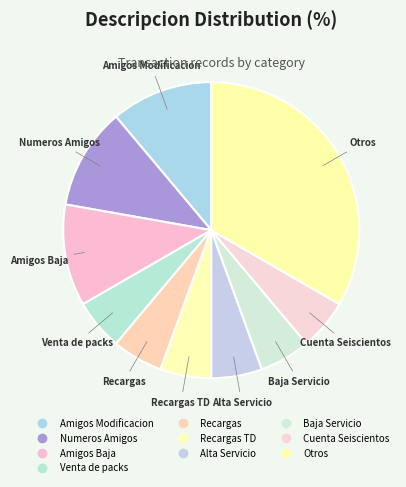

Does any single category account for the majority?

No